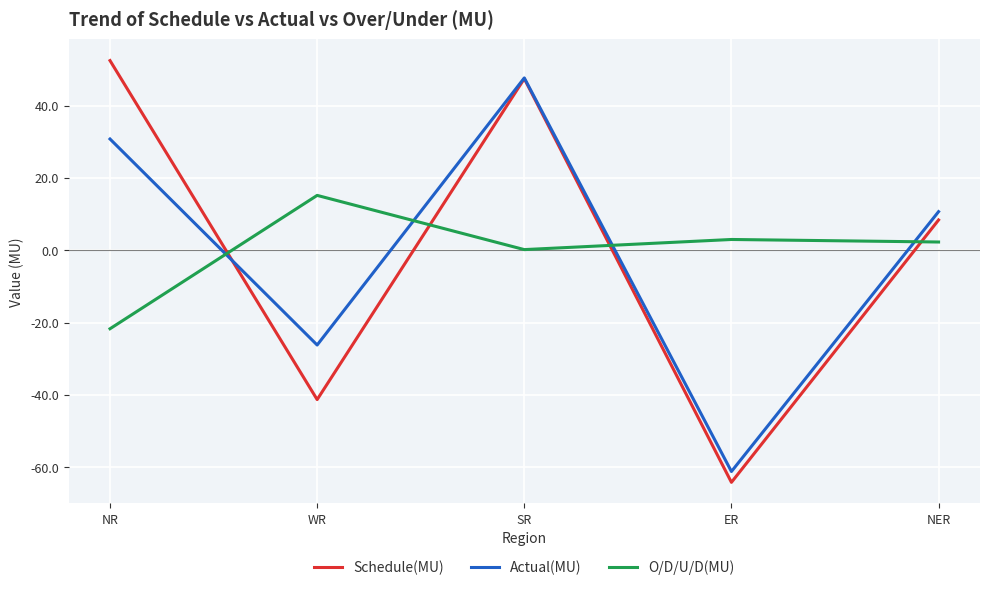

What is the difference between the maximum and second lowest values in the Actual(MU) series?

73.9